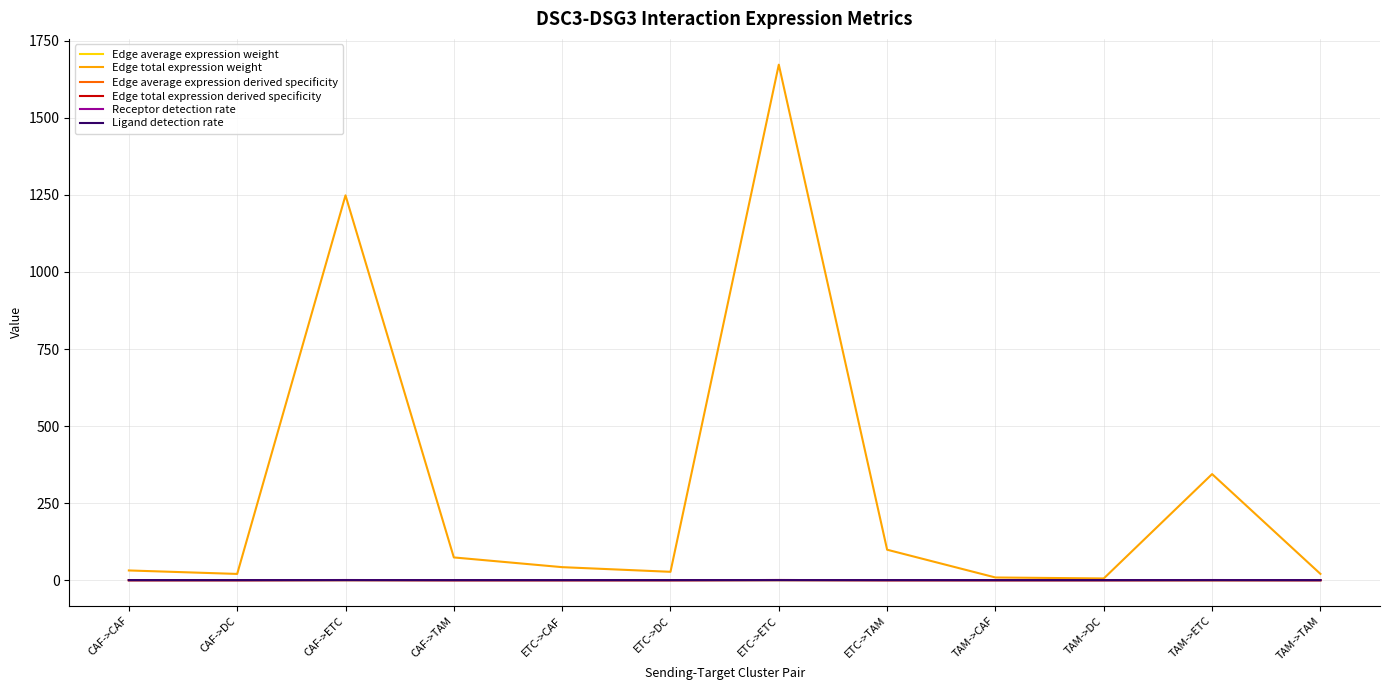

The Ligand detection rate series shows 0.1 at CAF->ETC. True or false?

True